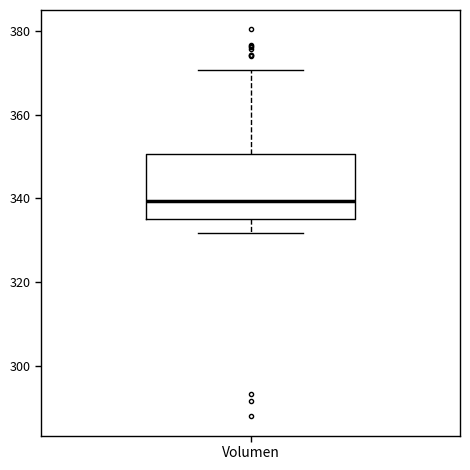

Read this box plot against the y-axis: the position of the median line, the range covered by the box, and the ends of both whiskers. The values are not printed on the chart, so give them approximately, as read against the axis.

median 340, box 336 to 350, whiskers 332 to 370